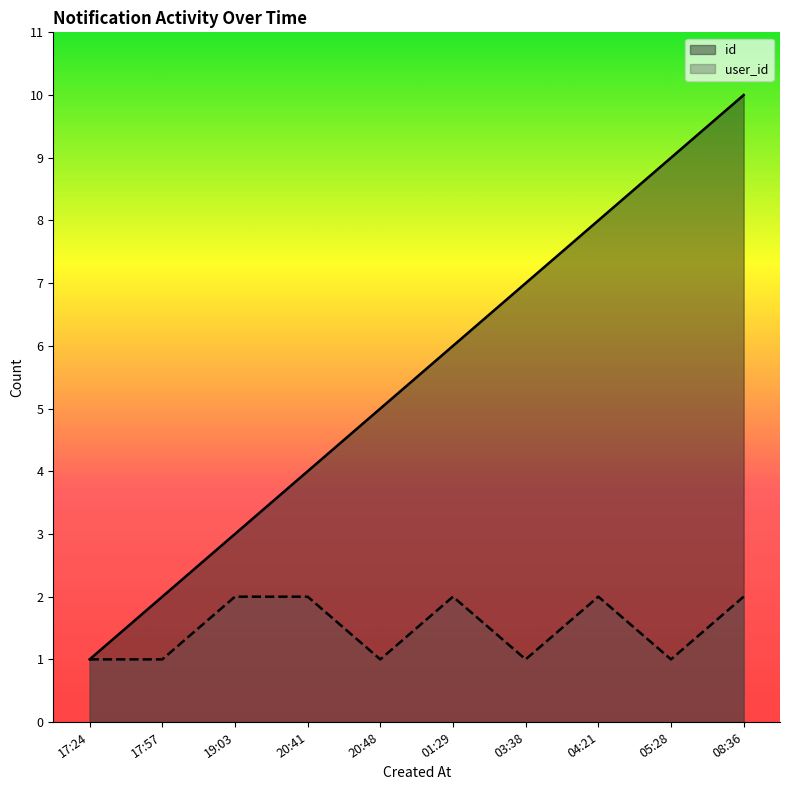

Does the chart have visible grid lines?

No